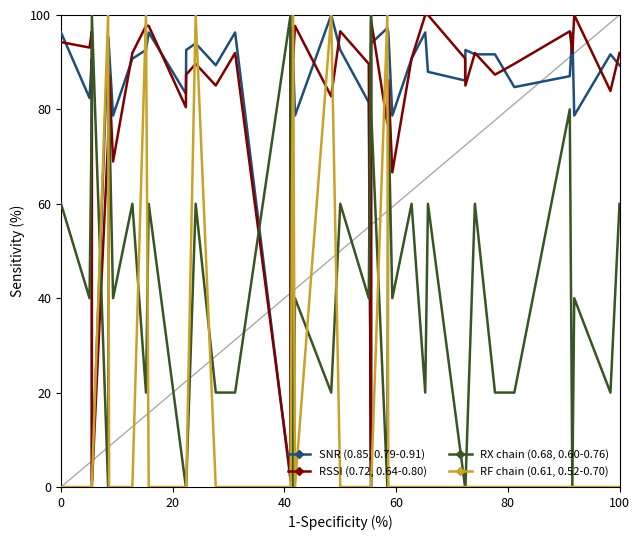

How many lines are shown in the chart?

4